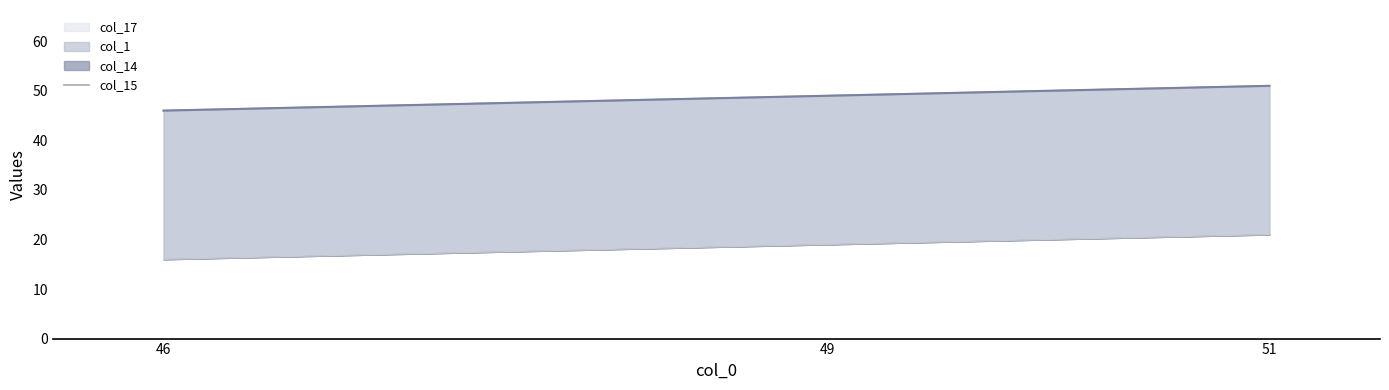

What is the smallest value displayed?

46